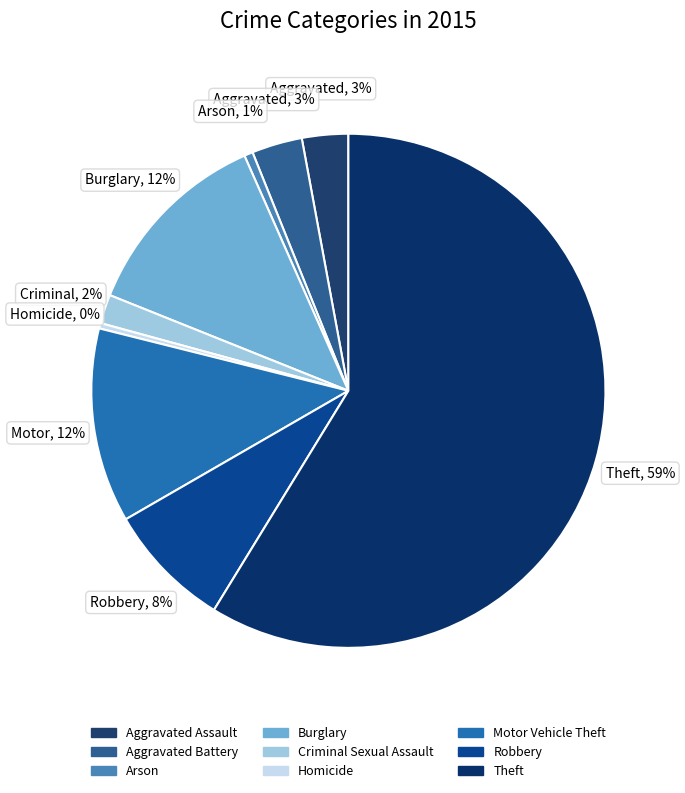

What is the largest slice in the pie chart?

Theft